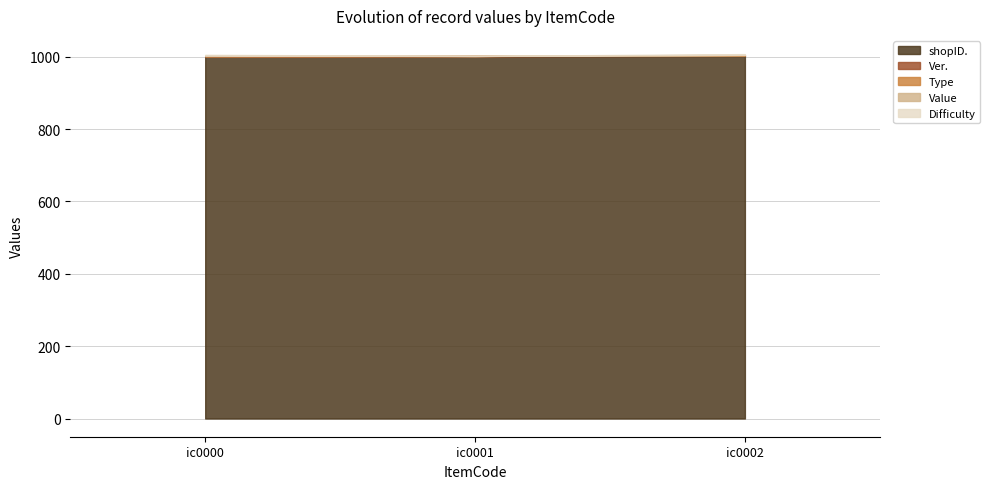

Which series has the largest total across all categories?

shopID.